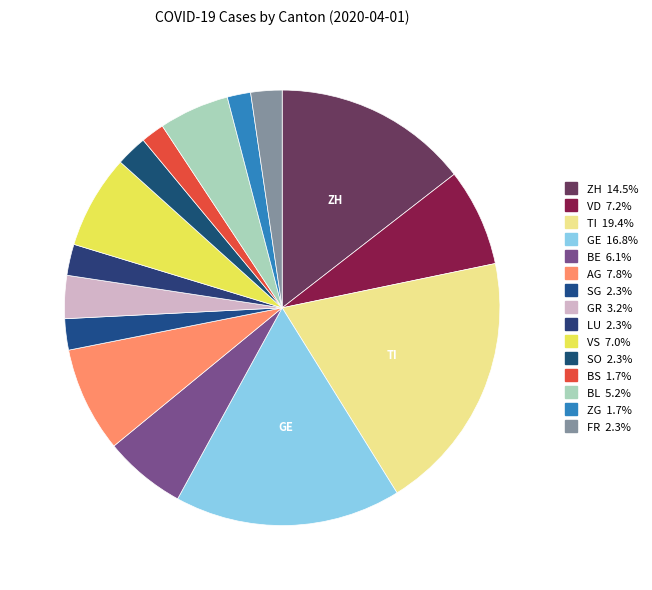

What percentage is the SG slice, to the nearest percent?

2%